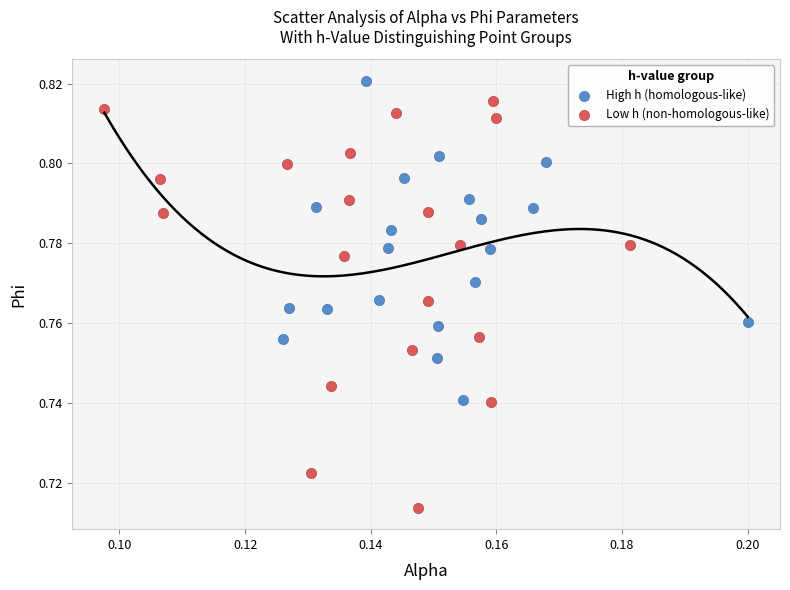

Which series has the widest spread of Y values?

Low h (non-homologous-like)